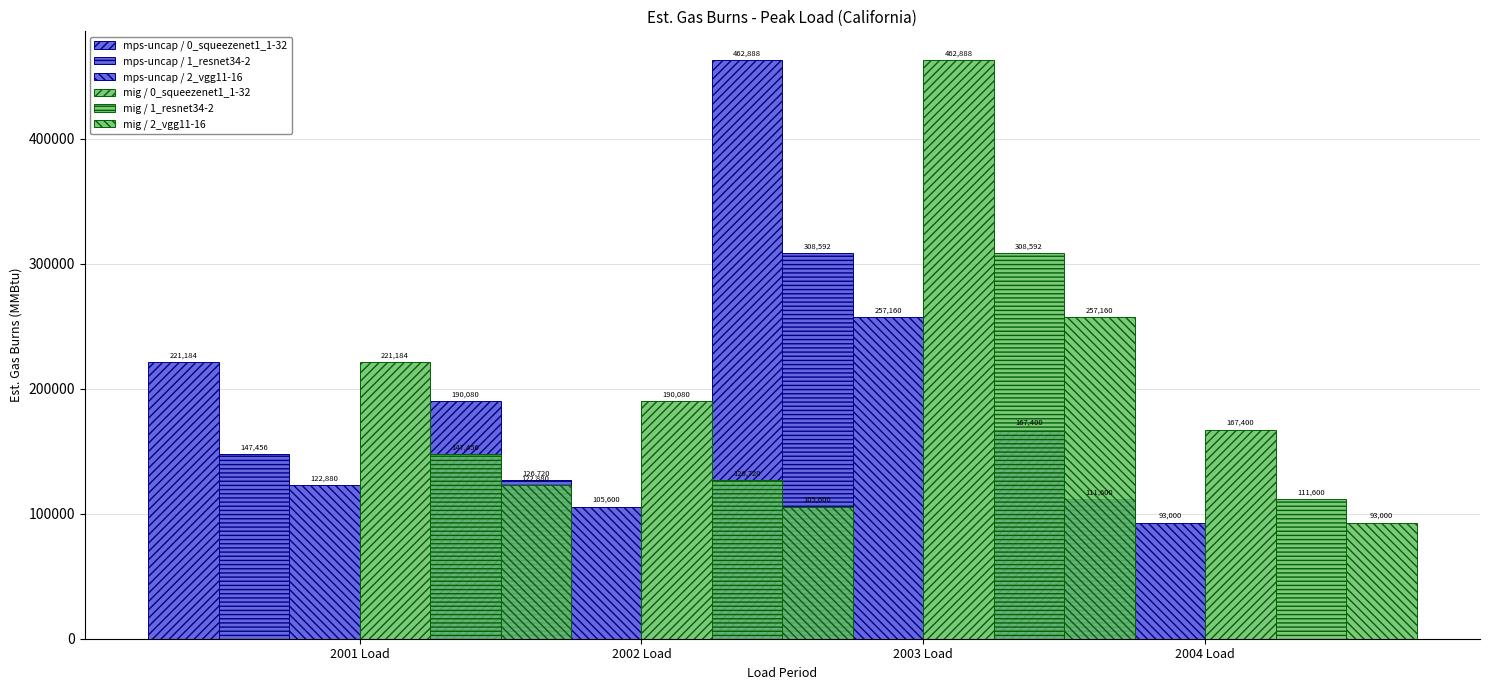

Where does the mig / 2_vgg11-16 series first go above 122880?

2004 Load